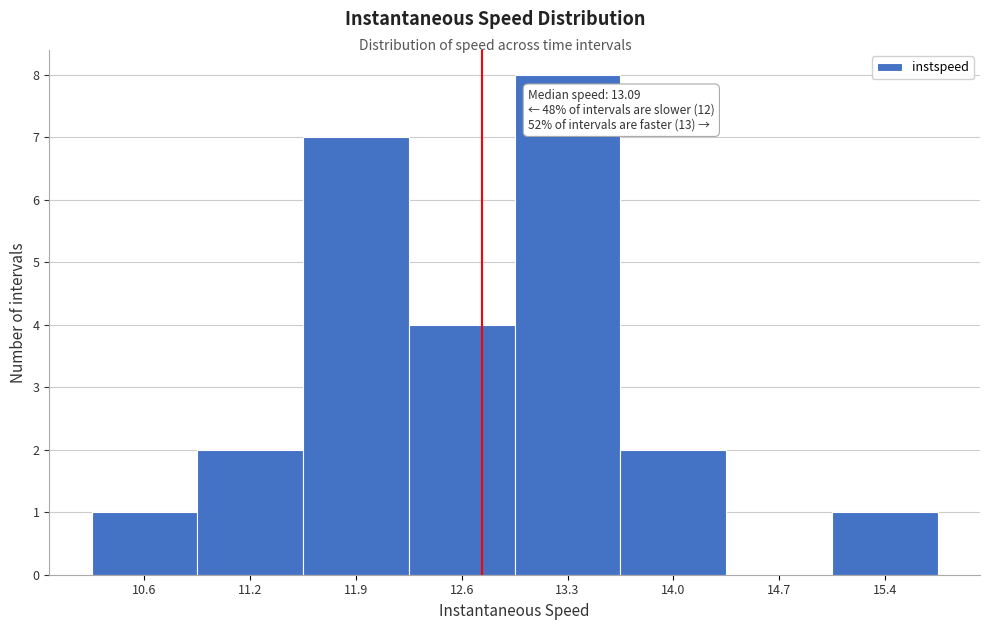

Reading left to right, transcribe all the data shown in this chart.

10.6=1	11.2=2	11.9=7	12.6=4	13.3=8	14.0=2	14.7=0	15.4=1